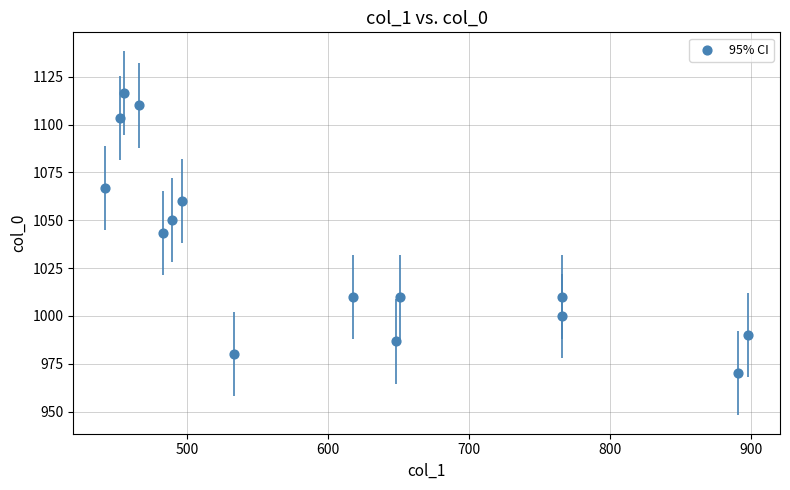

What is the range of Y values (max minus min)?

146.7